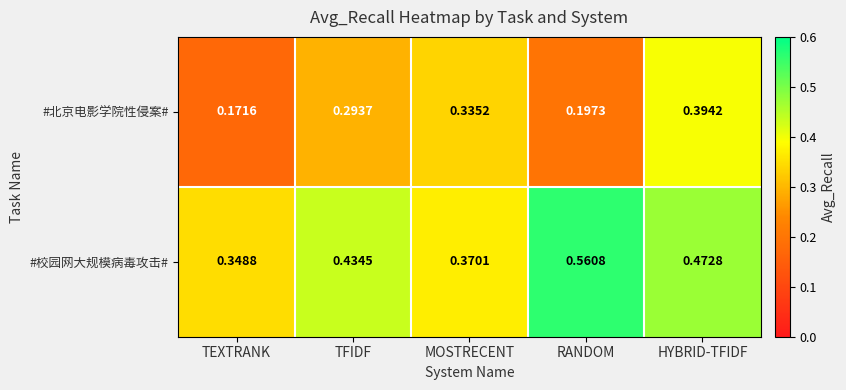

List the series in order of their peak value, lowest first.

#北京电影学院性侵案#, #校园网大规模病毒攻击#